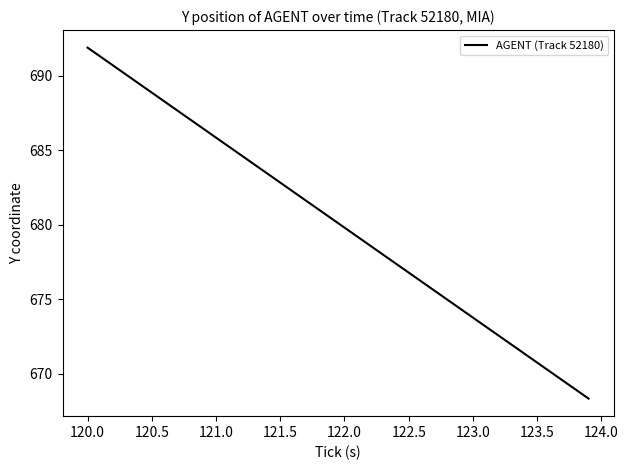

What is the greatest value displayed?

691.9